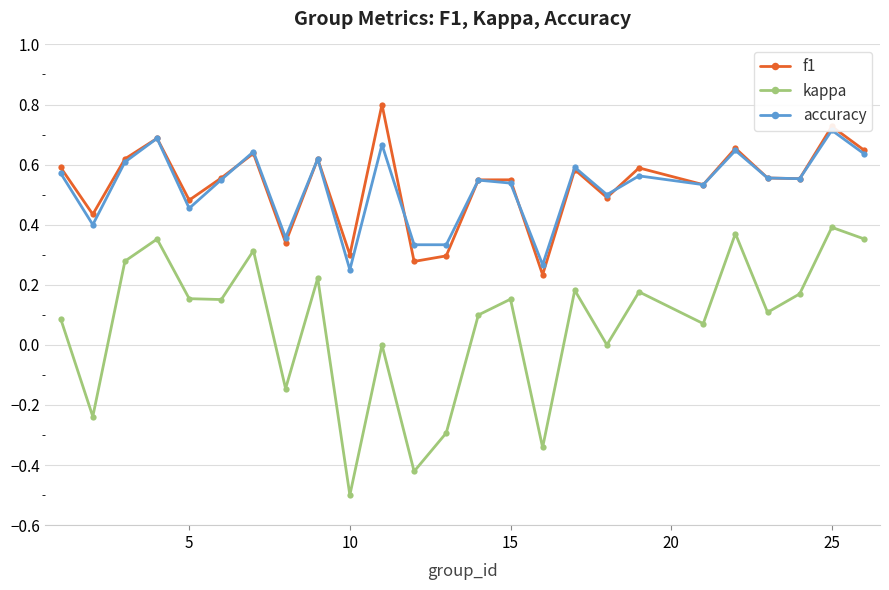

True or false: kappa and f1 intersect in this chart.

False